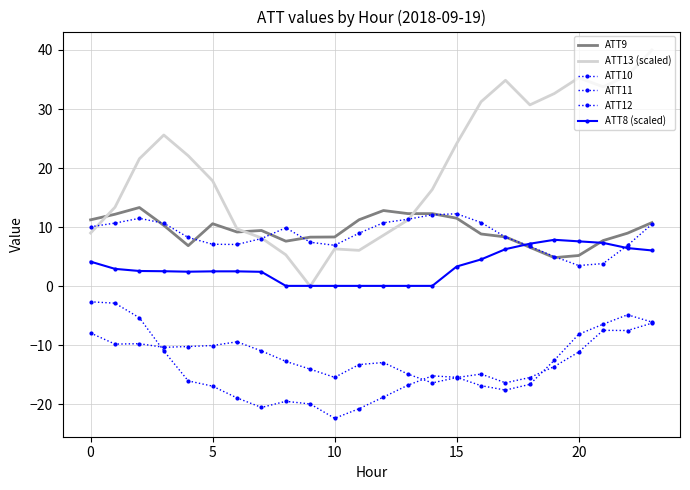

Which label corresponds to the largest value in the chart?

23